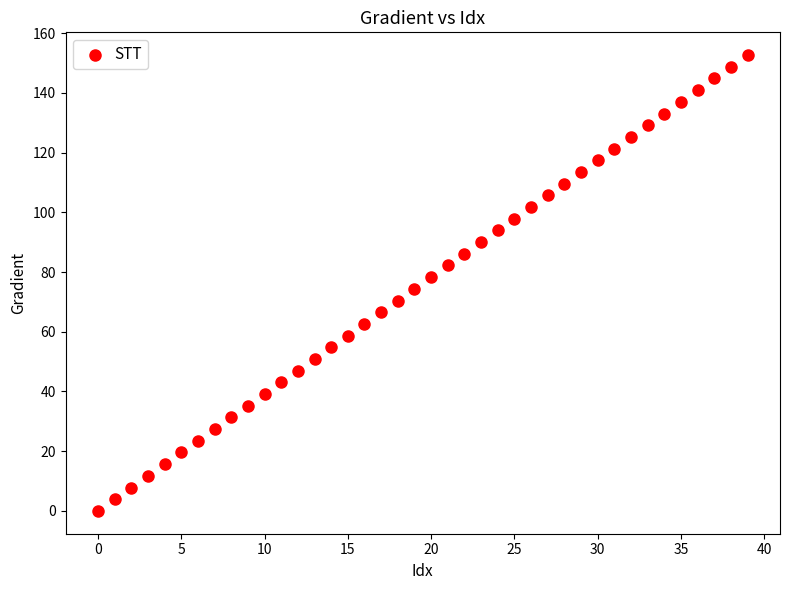

What is the range of Y values (max minus min)?

152.6